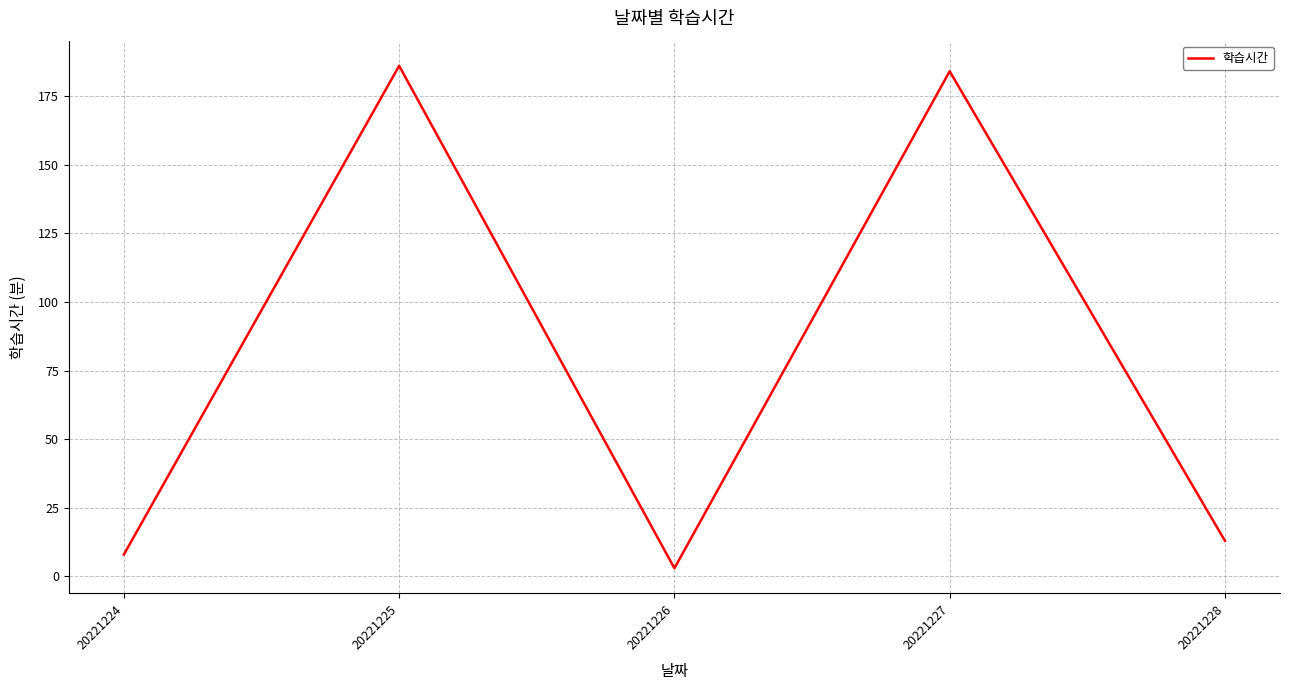

What is the difference between the values at 20221227 and 20221226?

181